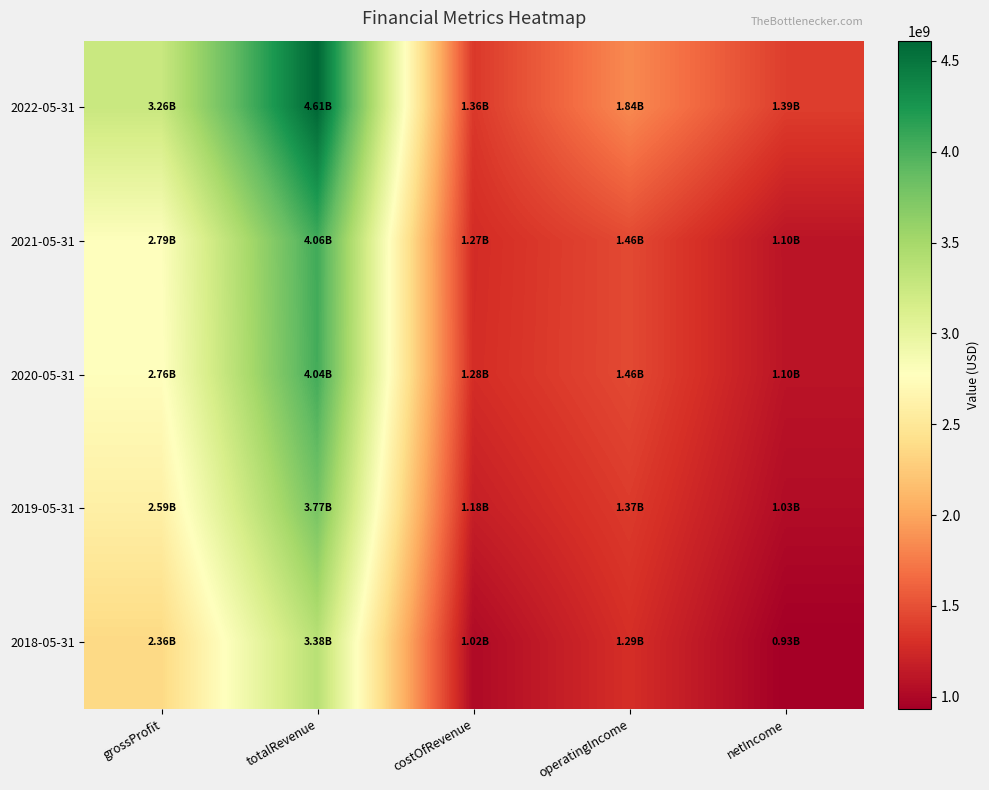

Which series has the largest total across all categories?

2022-05-31